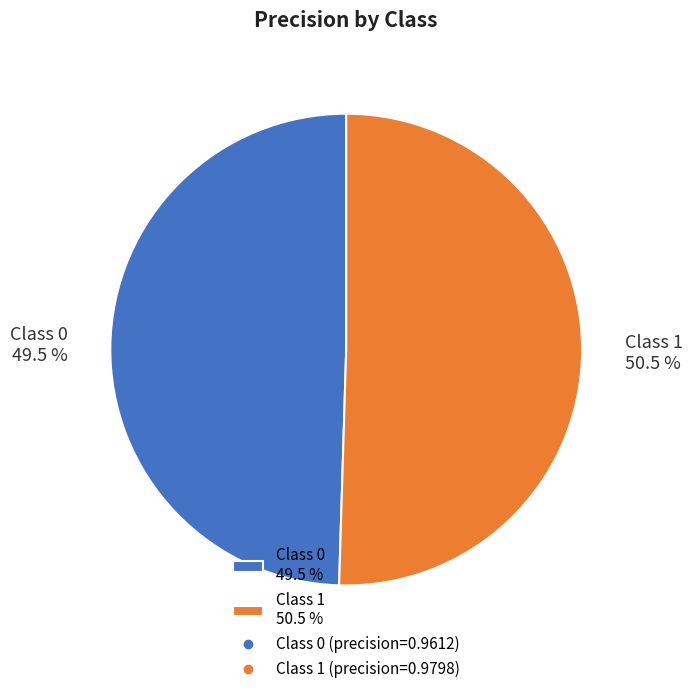

Count the number of slices in the pie.

2